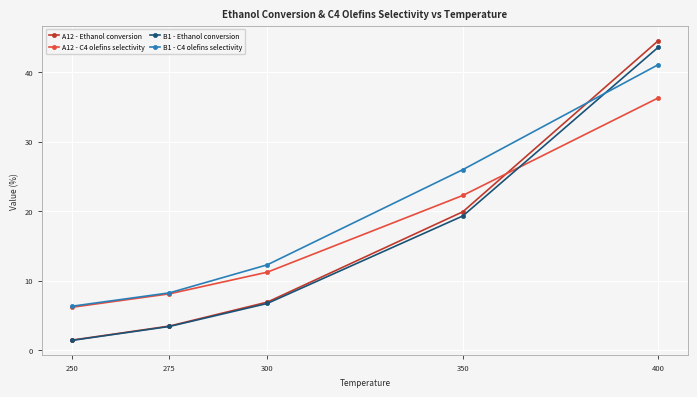

True or false: B1 - Ethanol conversion has a value of 33.2 at 350.

False